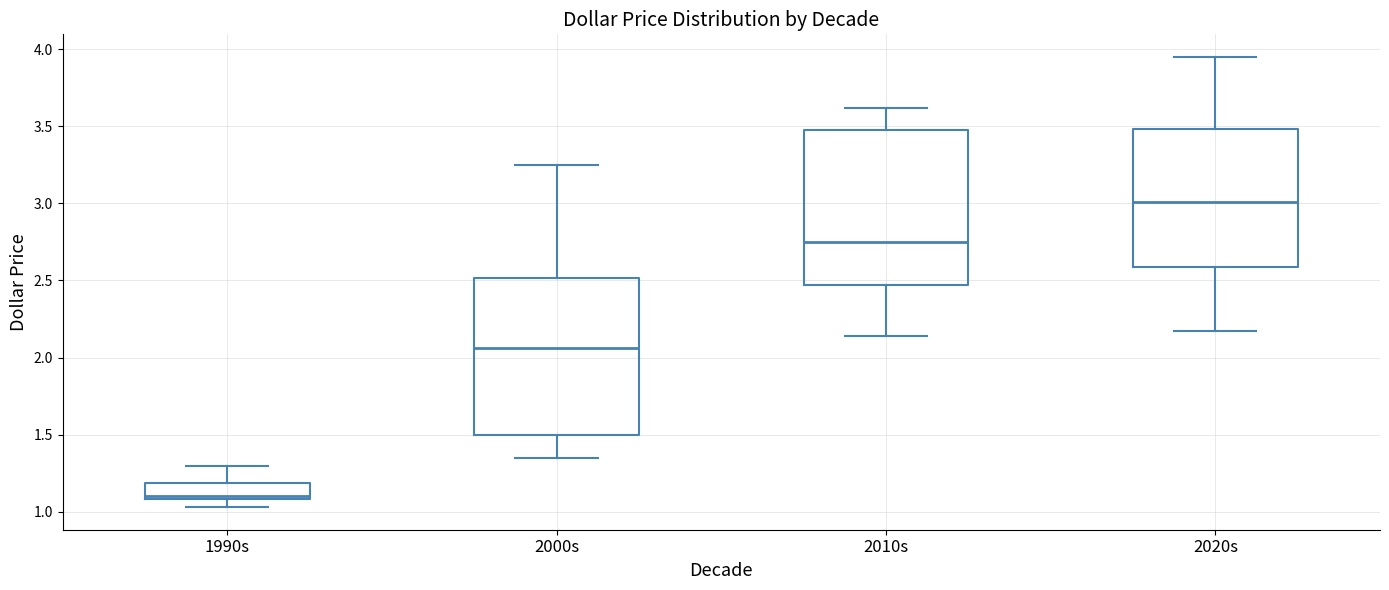

Which box has the lowest median line?

1990s